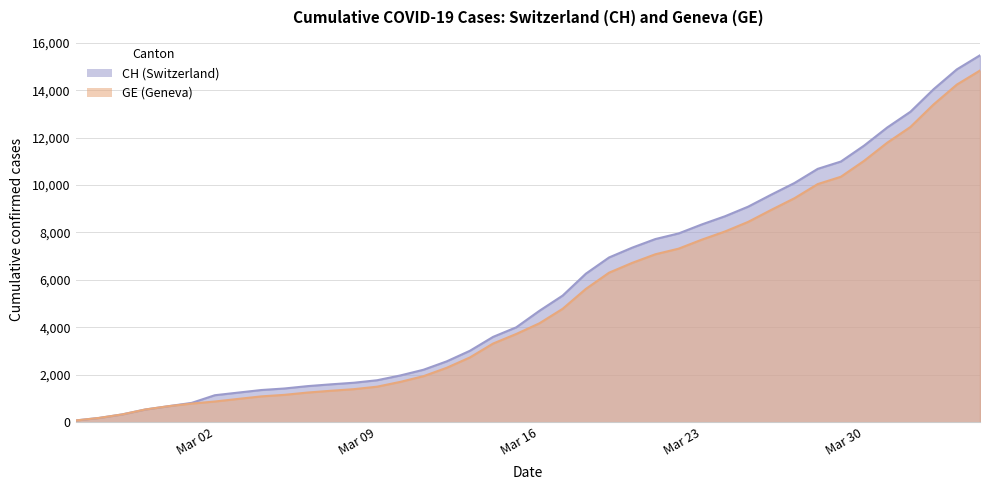

What is the maximum value shown in the chart?

15470